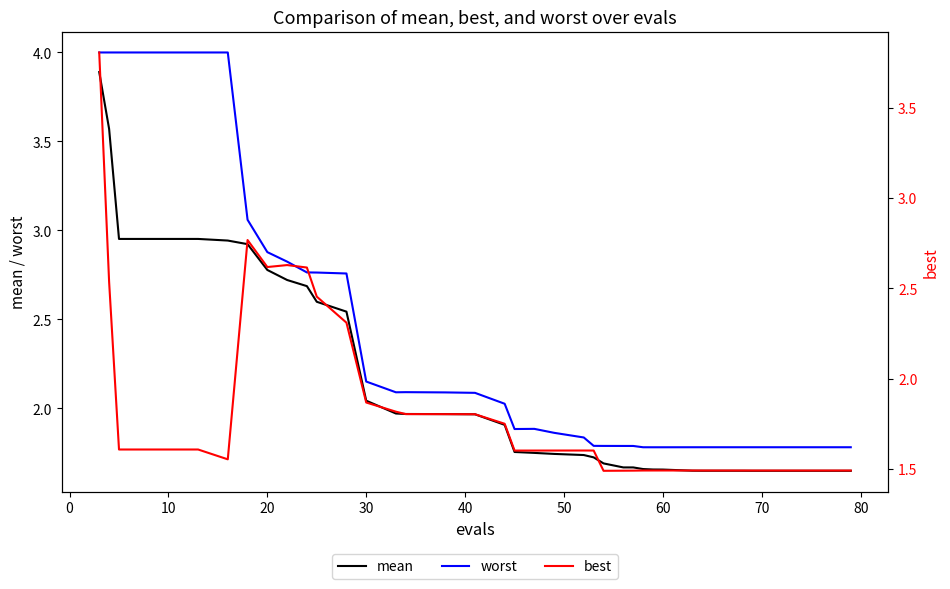

True or false: worst and mean intersect in this chart.

False